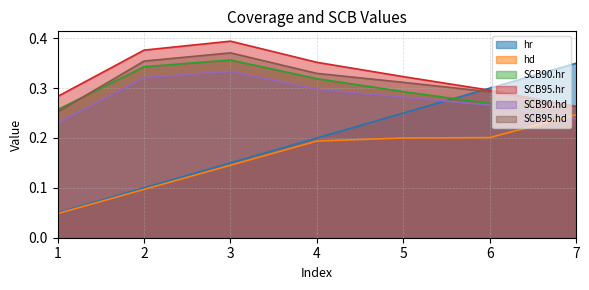

Does the chart display data point markers on the line(s)?

No